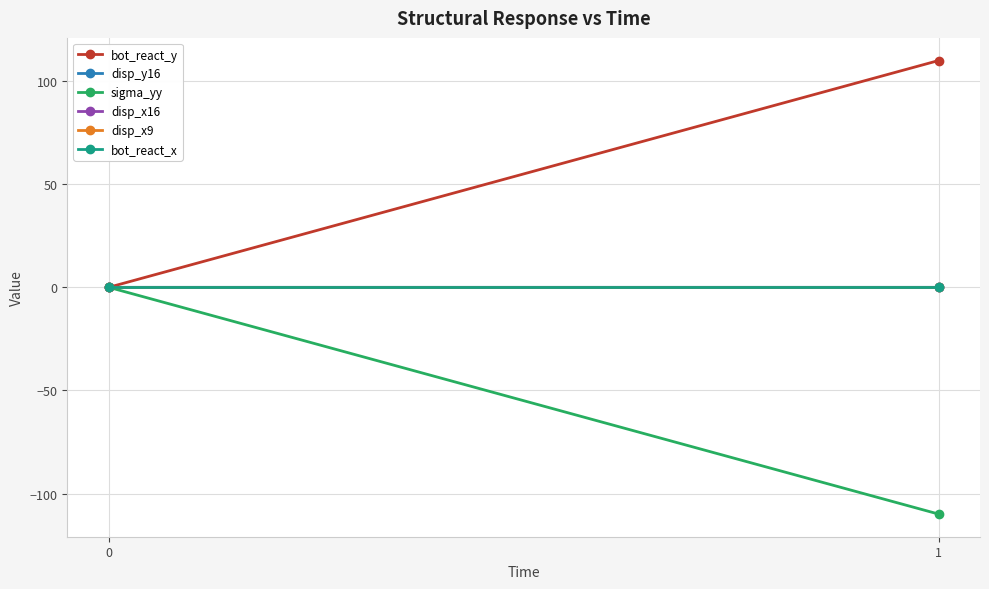

The bot_react_y series shows 76.9 at 1. True or false?

False